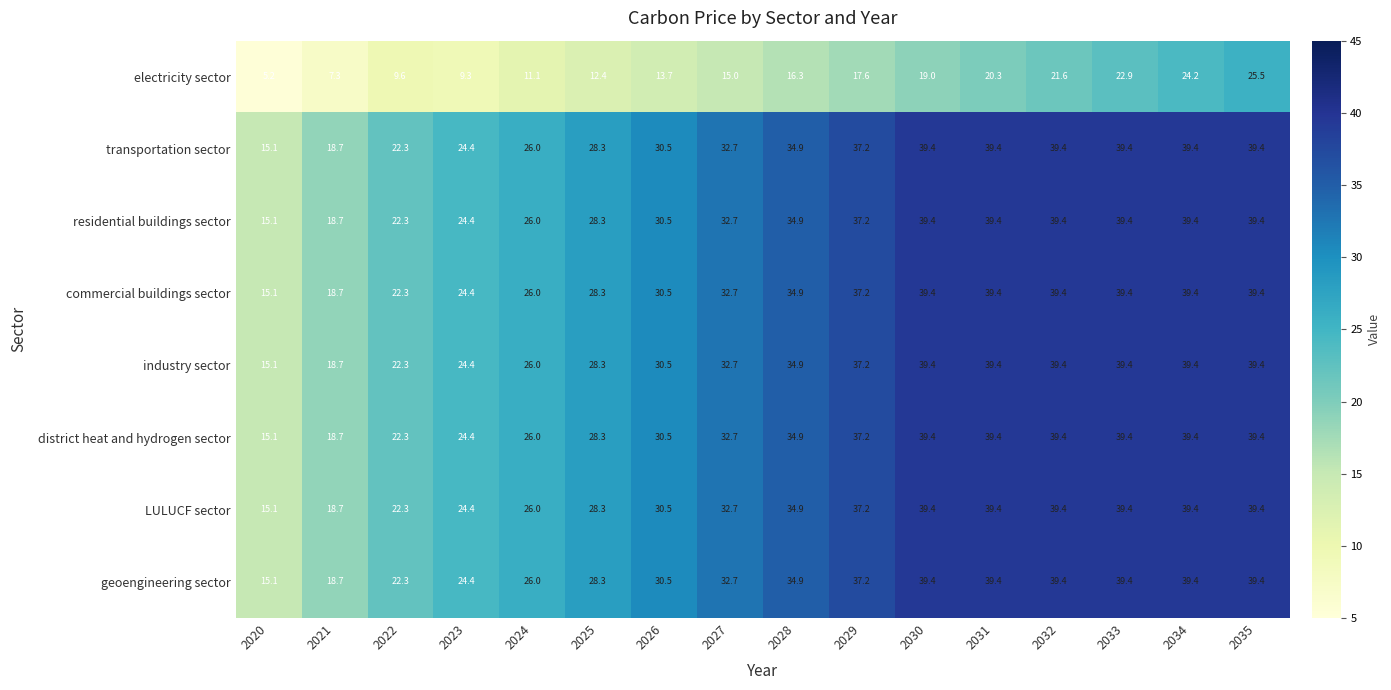

What is the smallest value displayed?

5.2